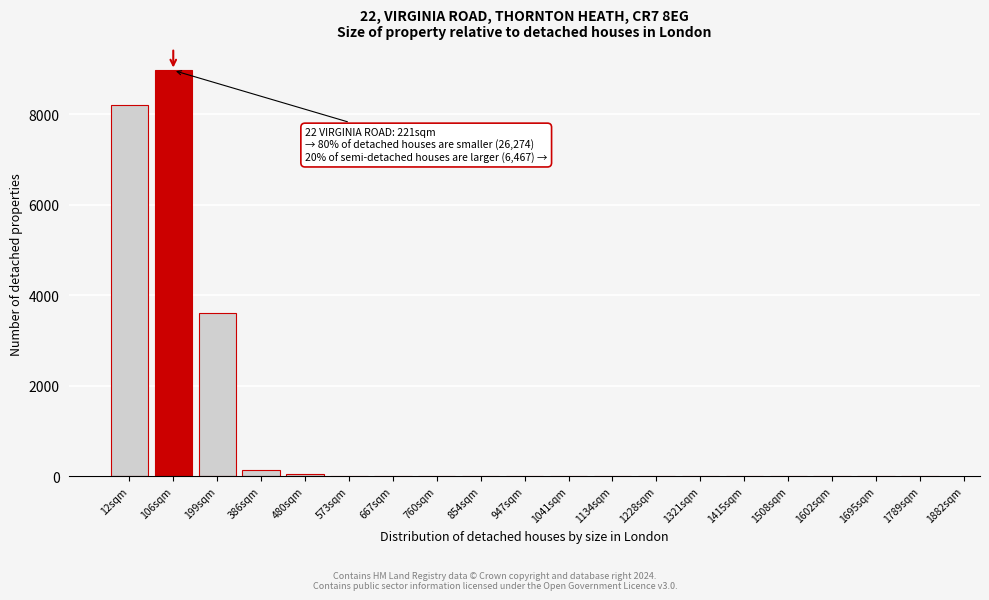

Where is the data nearest to the value 4483?

199sqm